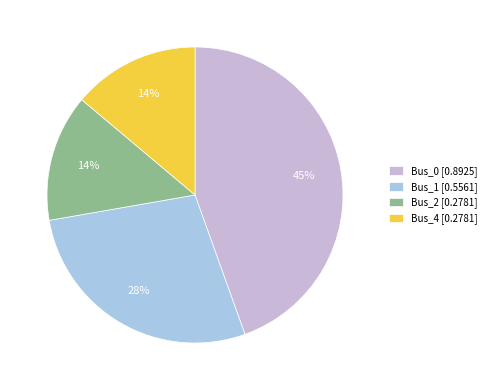

What is the ratio of the value at Bus_0 [0.8925] to the value at Bus_1 [0.5561]?

1.6